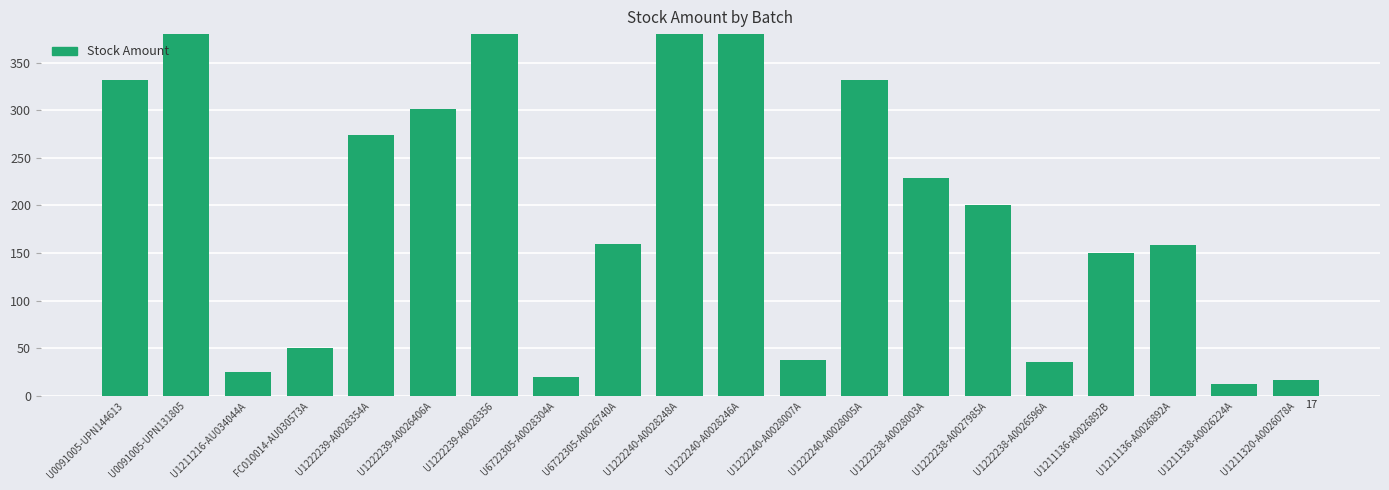

List the labels in order of value, largest first.

U1222239-A0028356, U0091005-UPN131805, U1222240-A0028248A, U1222240-A0028246A, U0091005-UPN144613, U1222240-A0028005A, U1222239-A0026406A, U1222239-A0028354A, U1222238-A0028003A, U1222238-A0027985A, U6722305-A0026740A, U1211136-A0026892A, U1211136-A0026892B, FC010014-AU030573A, U1222240-A0028007A, U1222238-A0026596A, U1211216-AU034044A, U6722305-A0028304A, U1211320-A0026078A, U1211338-A0026224A